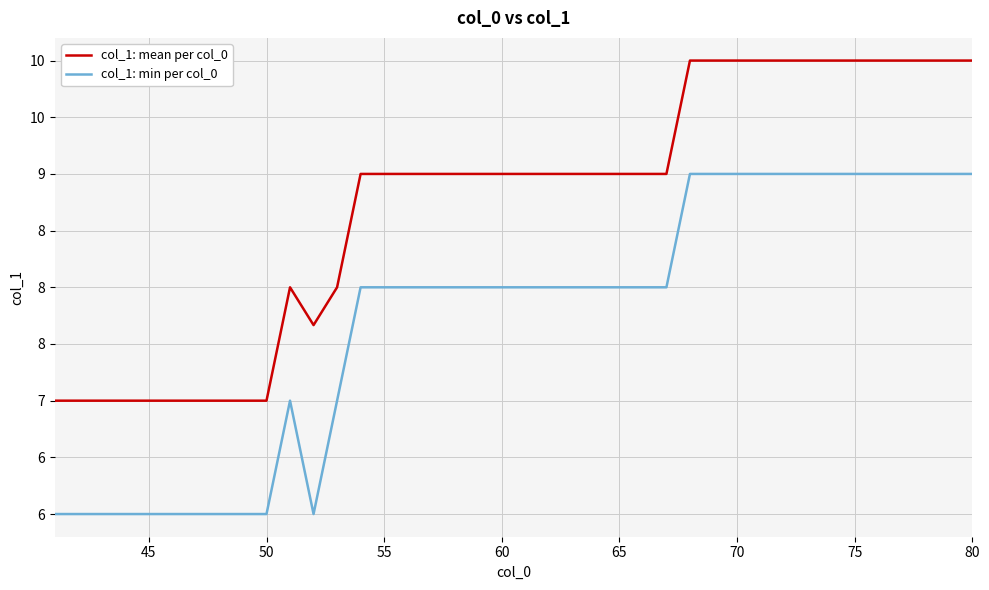

What are all the series names shown in the legend?

col_1: mean per col_0, col_1: min per col_0